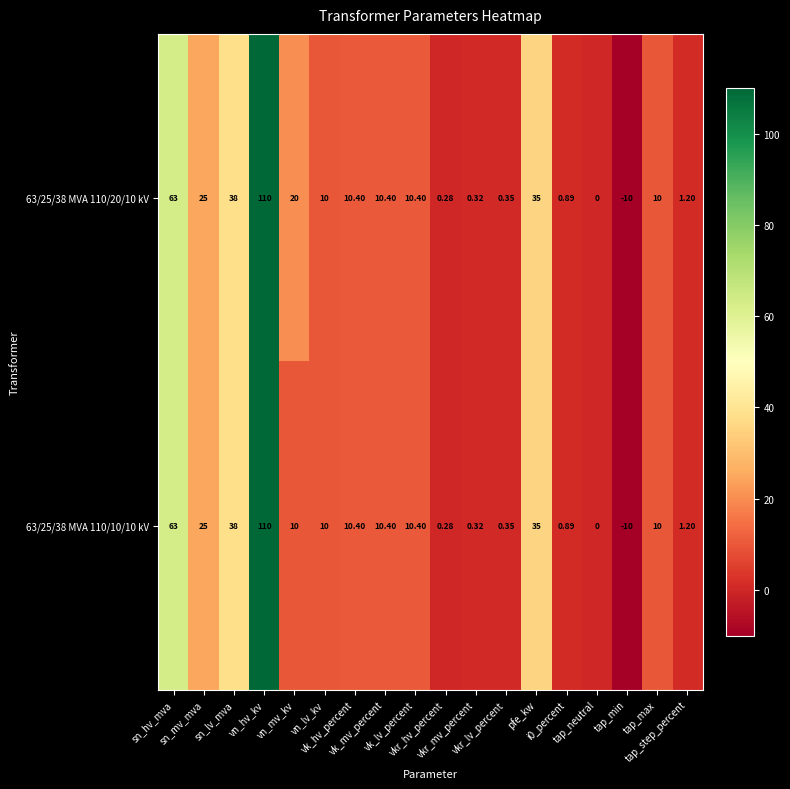

Reading left to right, transcribe all the data shown in this chart.

63/25/38 MVA 110/20/10 kV: sn_hv_mva=63.0	sn_mv_mva=25.0	sn_lv_mva=38.0	vn_hv_kv=110.0	vn_mv_kv=20.0	vn_lv_kv=10.0	vk_hv_percent=10.4	vk_mv_percent=10.4	vk_lv_percent=10.4	vkr_hv_percent=0.3	vkr_mv_percent=0.3	vkr_lv_percent=0.3	pfe_kw=35.0	i0_percent=0.9	tap_neutral=0.0	tap_min=-10.0	tap_max=10.0	tap_step_percent=1.2
63/25/38 MVA 110/10/10 kV: sn_hv_mva=63.0	sn_mv_mva=25.0	sn_lv_mva=38.0	vn_hv_kv=110.0	vn_mv_kv=10.0	vn_lv_kv=10.0	vk_hv_percent=10.4	vk_mv_percent=10.4	vk_lv_percent=10.4	vkr_hv_percent=0.3	vkr_mv_percent=0.3	vkr_lv_percent=0.3	pfe_kw=35.0	i0_percent=0.9	tap_neutral=0.0	tap_min=-10.0	tap_max=10.0	tap_step_percent=1.2